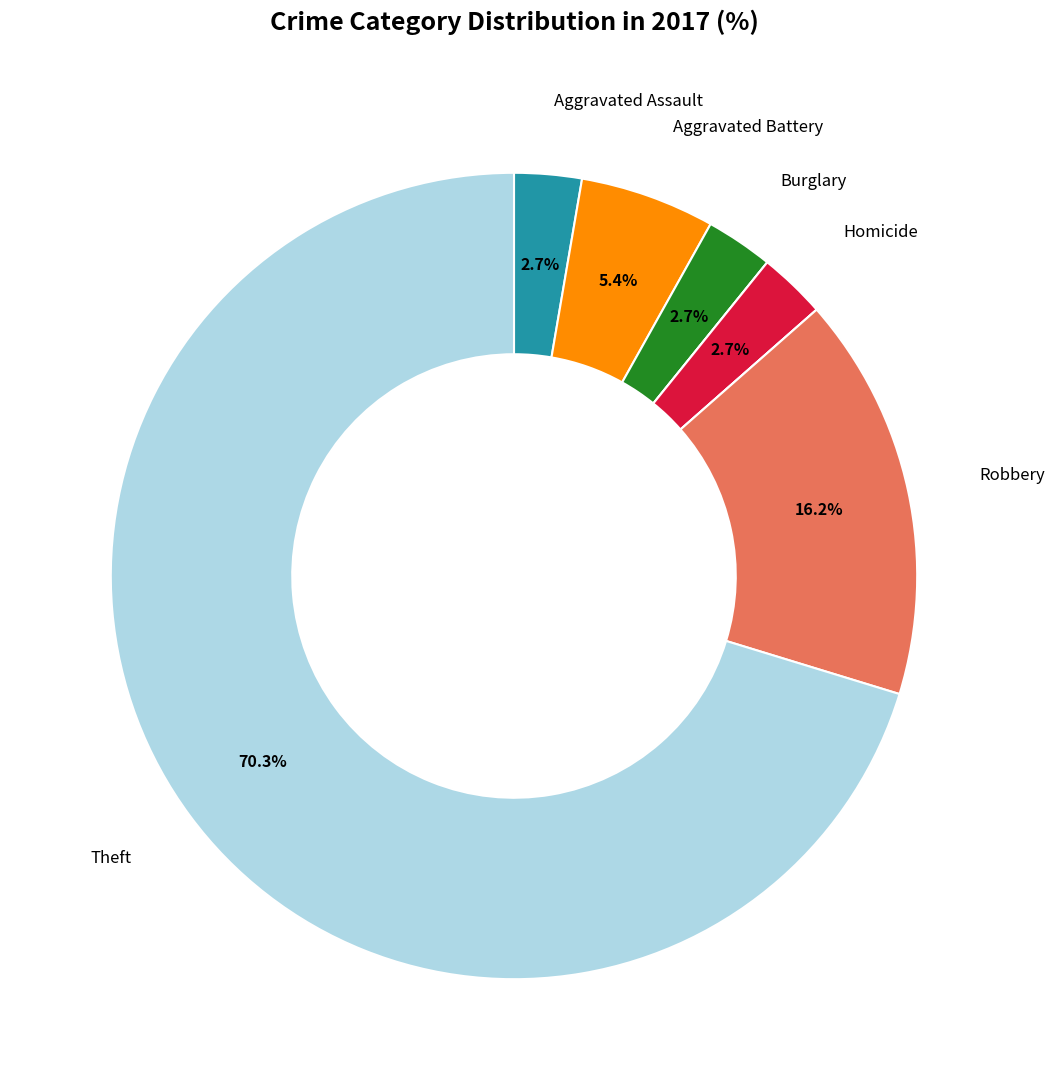

Is there a majority slice in this chart?

Yes